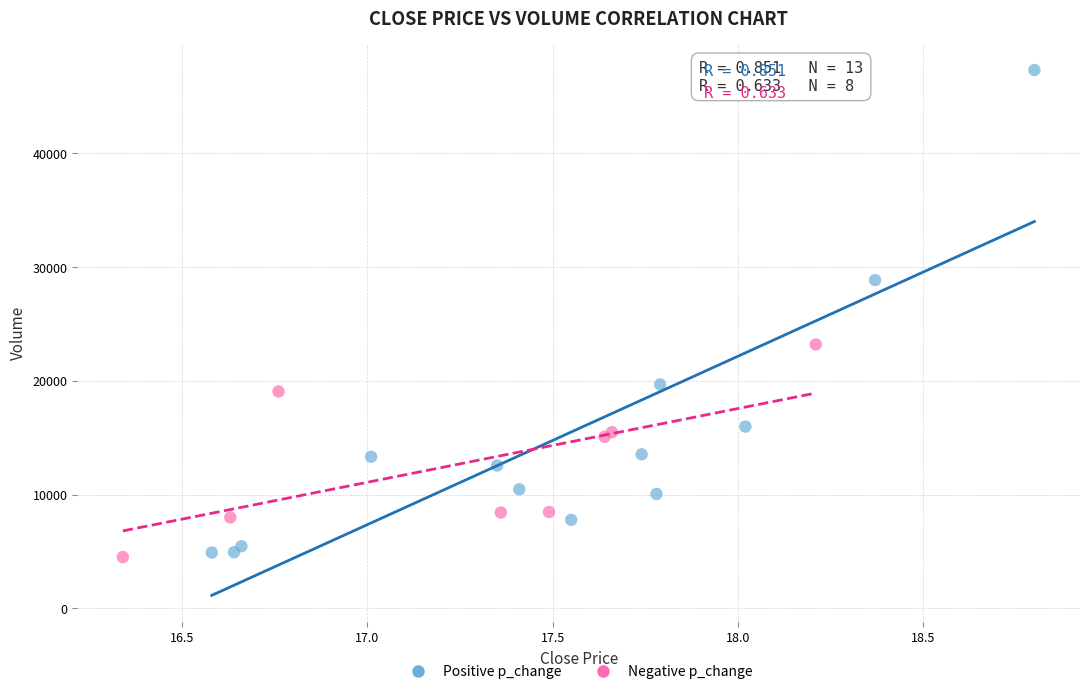

Which series has the widest spread of Y values?

Positive p_change